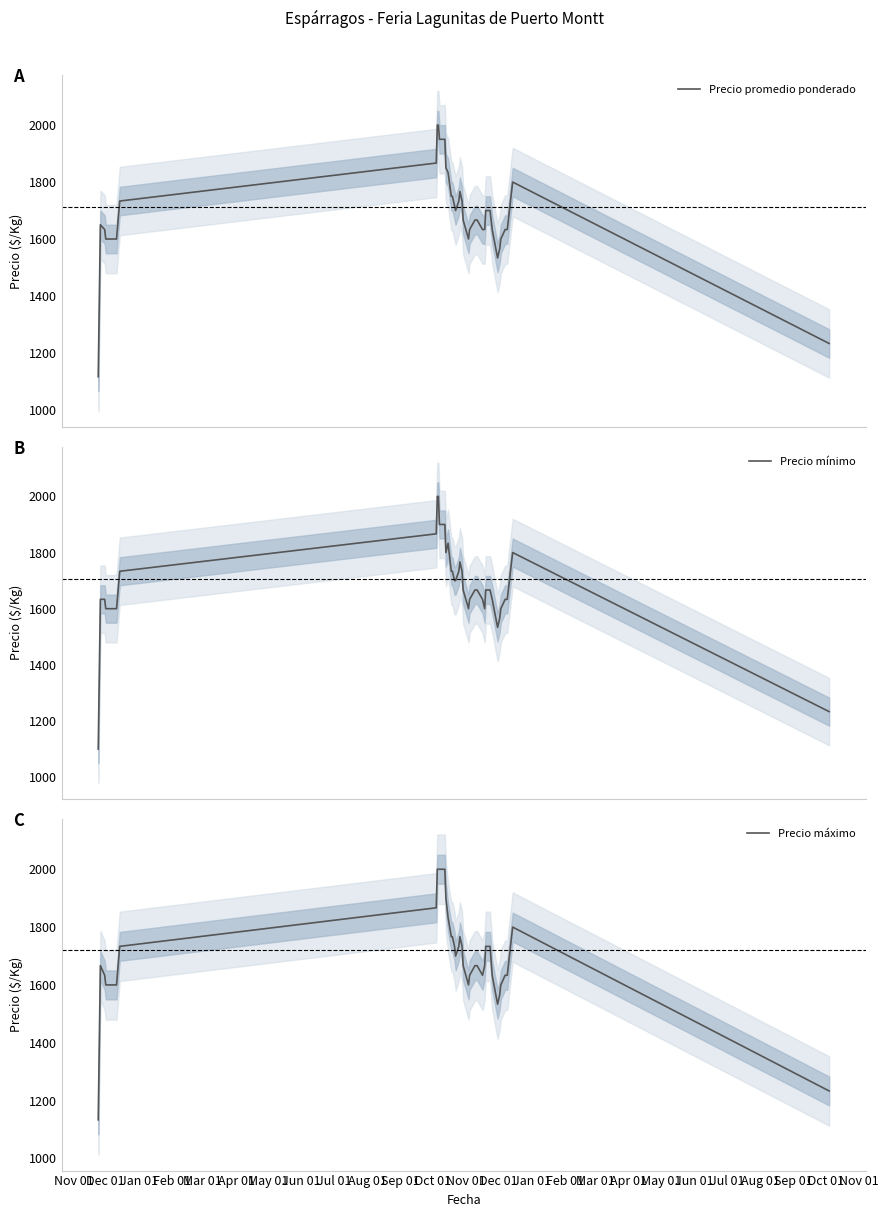

Reading left to right, transcribe all the data shown in this chart.

Precio promedio ponderado: 1116.7	1650.0	1633.3	1600.0	1600.0	1600.0	1600.0	1733.3	1866.7	2000.0	2000.0	1950.0	1950.0	1850.0	1833.3	1750.0	1750.0	1716.7	1700.0	1733.3	1766.7	1733.3	1666.7	1600.0	1633.3	1666.7	1666.7	1633.3	1633.3	1700.0	1700.0	1633.3	1533.3	1566.7	1600.0	1633.3	1633.3	1666.7	1800.0	1233.3
Precio mínimo: 1100.0	1633.3	1633.3	1600.0	1600.0	1600.0	1600.0	1733.3	1866.7	2000.0	2000.0	1900.0	1900.0	1800.0	1833.3	1733.3	1733.3	1700.0	1700.0	1733.3	1766.7	1733.3	1666.7	1600.0	1633.3	1666.7	1666.7	1633.3	1600.0	1666.7	1666.7	1633.3	1533.3	1566.7	1600.0	1633.3	1633.3	1666.7	1800.0	1233.3
Precio máximo: 1133.3	1666.7	1633.3	1600.0	1600.0	1600.0	1600.0	1733.3	1866.7	2000.0	2000.0	2000.0	2000.0	1900.0	1833.3	1766.7	1766.7	1733.3	1700.0	1733.3	1766.7	1733.3	1666.7	1600.0	1633.3	1666.7	1666.7	1633.3	1666.7	1733.3	1733.3	1633.3	1533.3	1566.7	1600.0	1633.3	1633.3	1666.7	1800.0	1233.3